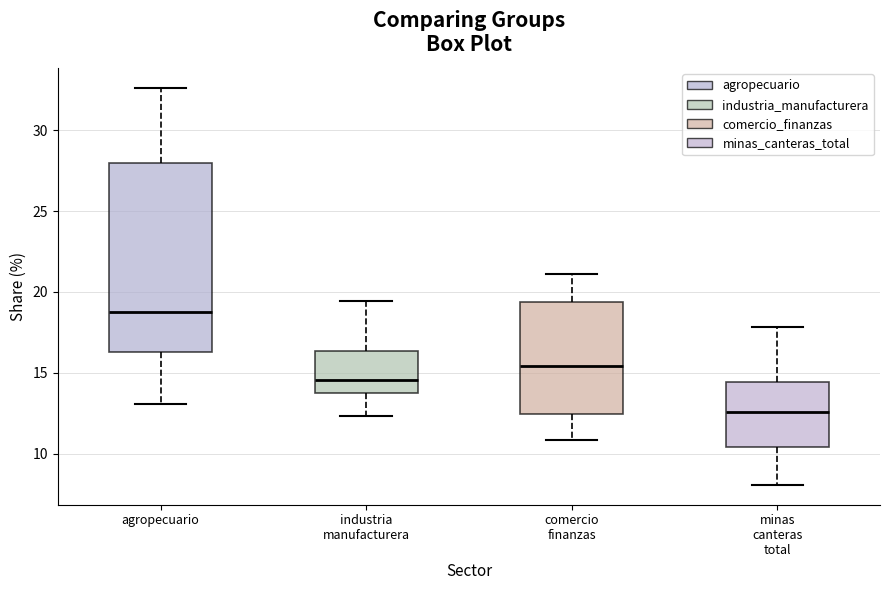

Where is the lower edge of the box for agropecuario on the y-axis? The values are not printed on the chart, so give them approximately, as read against the axis.

16.5